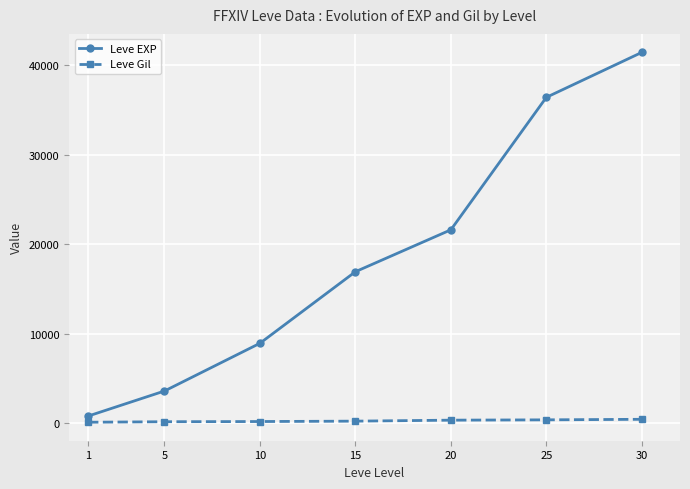

What is the difference between the second highest and minimum values in the Leve EXP series?

35590